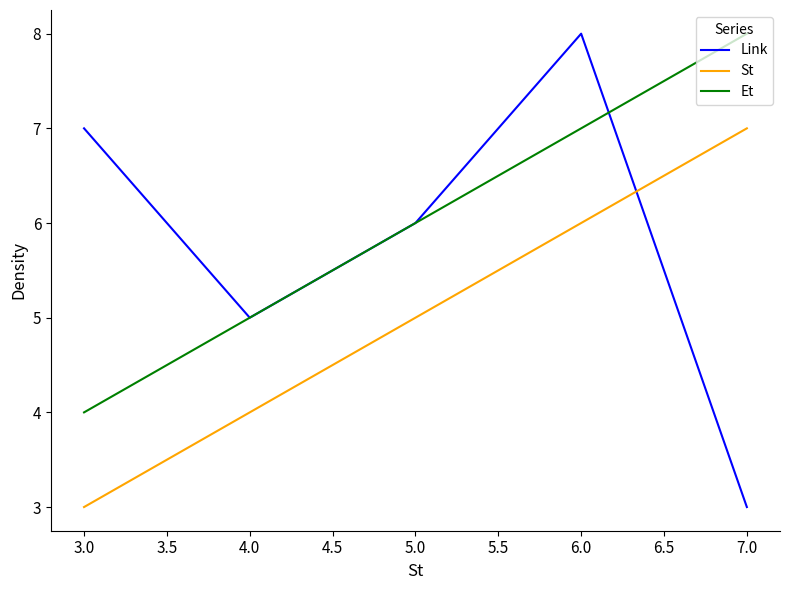

True or false: St has more than 0 points higher than both neighbors.

False